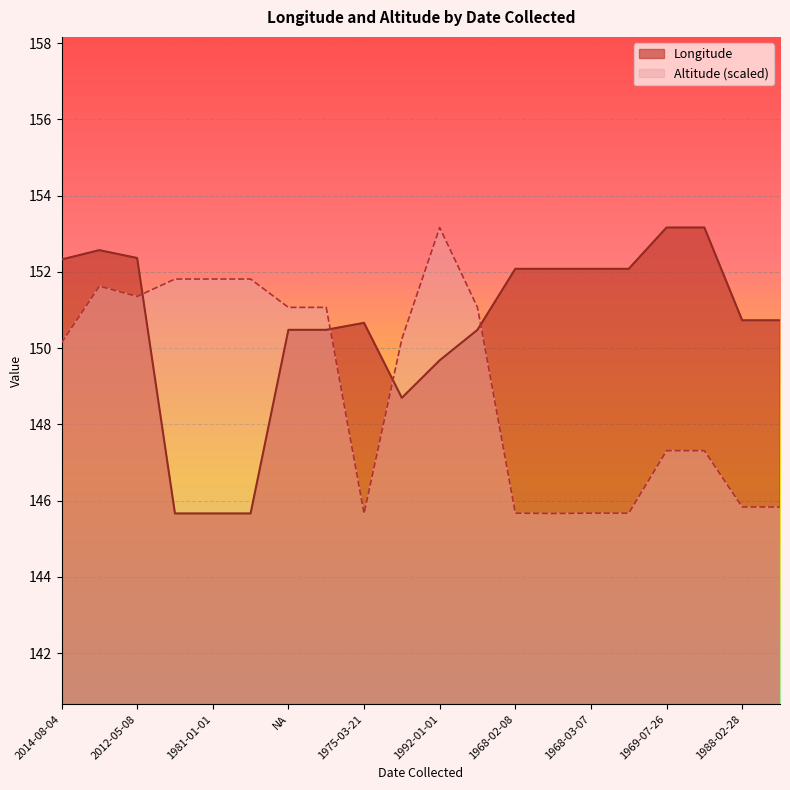

What is the value of the Longitude point at the 4th from the left?

145.7